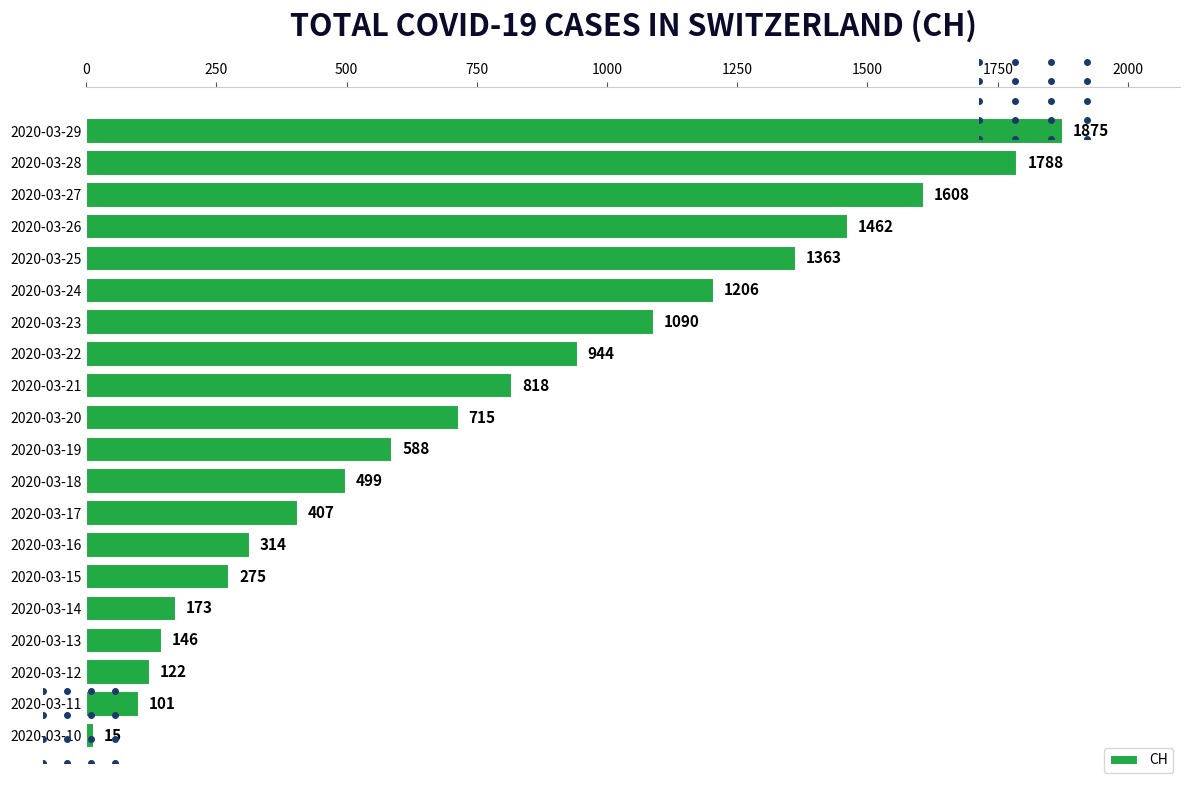

True or false: the data shows 24 at 2020-03-11.

False